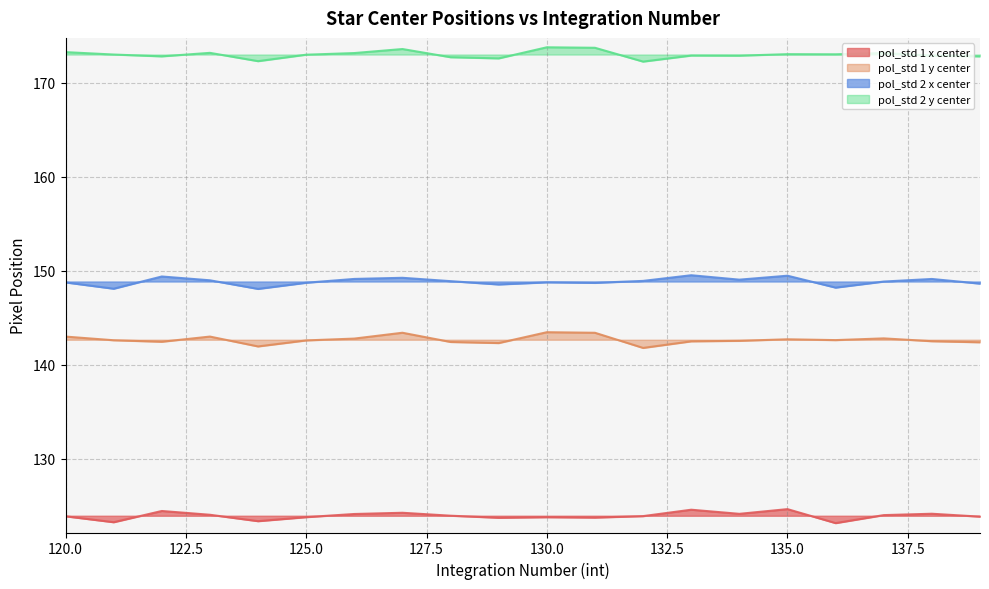

What is the spread (max minus min) of values at 139?

49.0